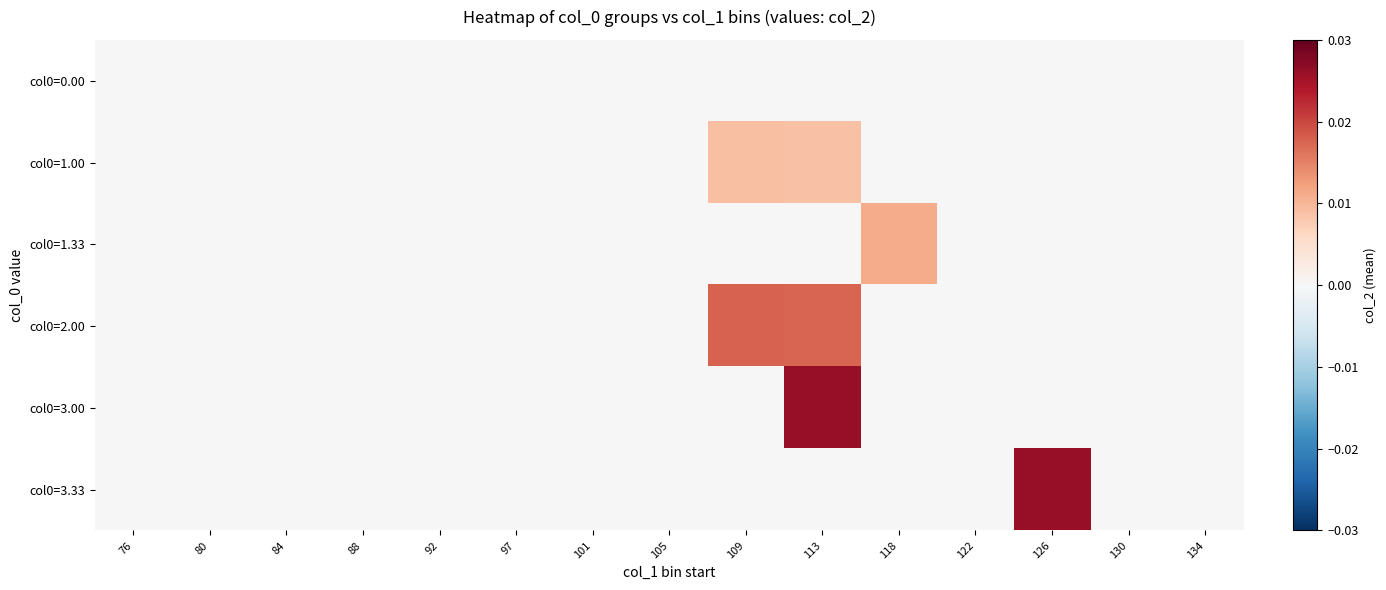

List the series in order of their peak value, lowest first.

col0=0.00, col0=1.00, col0=1.33, col0=2.00, col0=3.33, col0=3.00